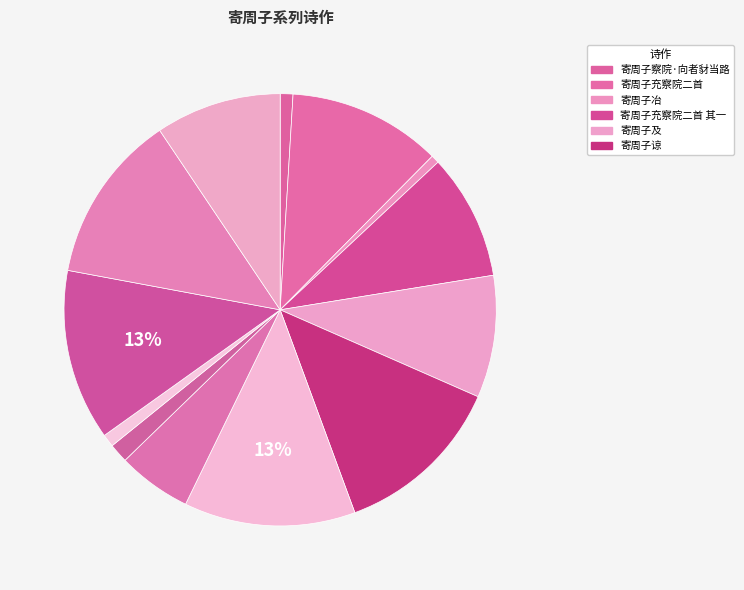

Count the number of slices in the pie.

13